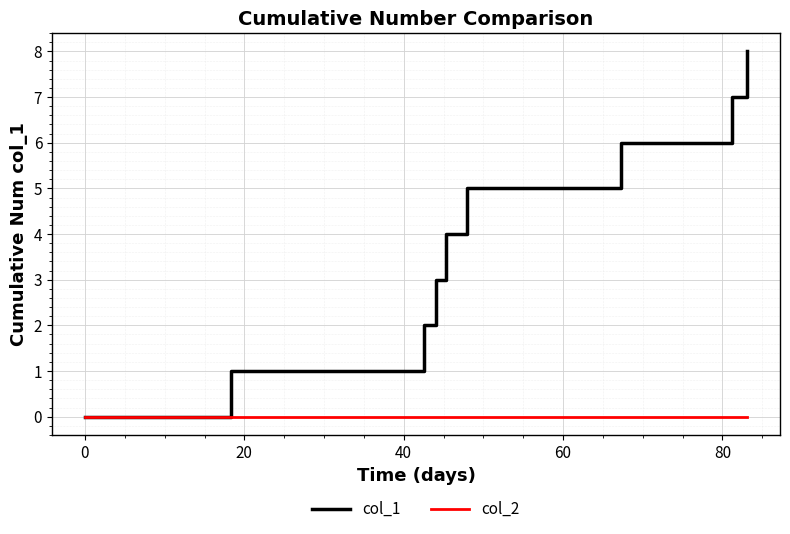

List the series in order of their overall mean, lowest first.

col_2, col_1